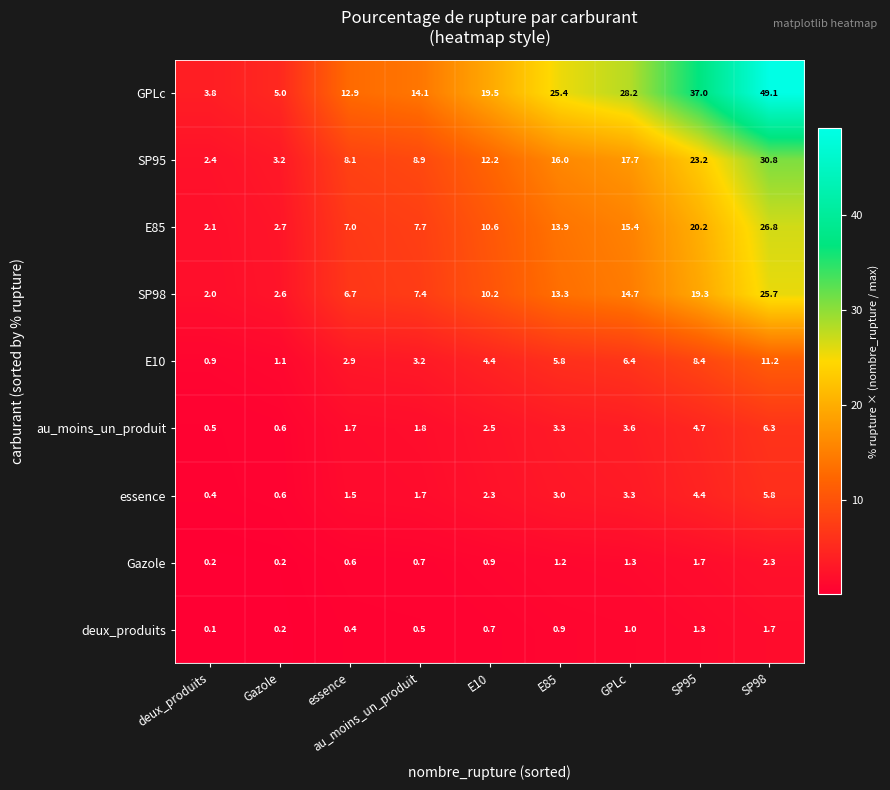

True or false: deux_produits has a value of 0.2 at Gazole.

True